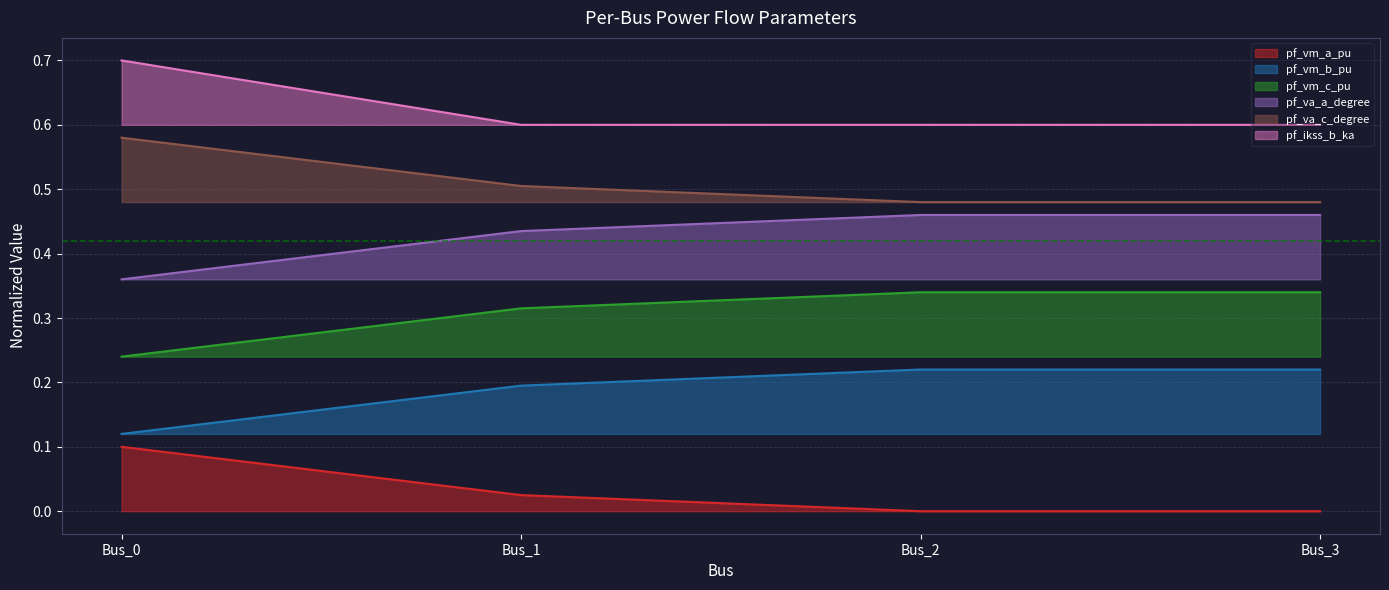

Reading left to right, transcribe all the data shown in this chart.

pf_vm_a_pu: Bus_0=0.1	Bus_1=0.0	Bus_2=0.0	Bus_3=0.0
pf_vm_b_pu: Bus_0=0.1	Bus_1=0.2	Bus_2=0.2	Bus_3=0.2
pf_vm_c_pu: Bus_0=0.2	Bus_1=0.3	Bus_2=0.3	Bus_3=0.3
pf_va_a_degree: Bus_0=0.4	Bus_1=0.4	Bus_2=0.5	Bus_3=0.5
pf_va_c_degree: Bus_0=0.6	Bus_1=0.5	Bus_2=0.5	Bus_3=0.5
pf_ikss_b_ka: Bus_0=0.7	Bus_1=0.6	Bus_2=0.6	Bus_3=0.6